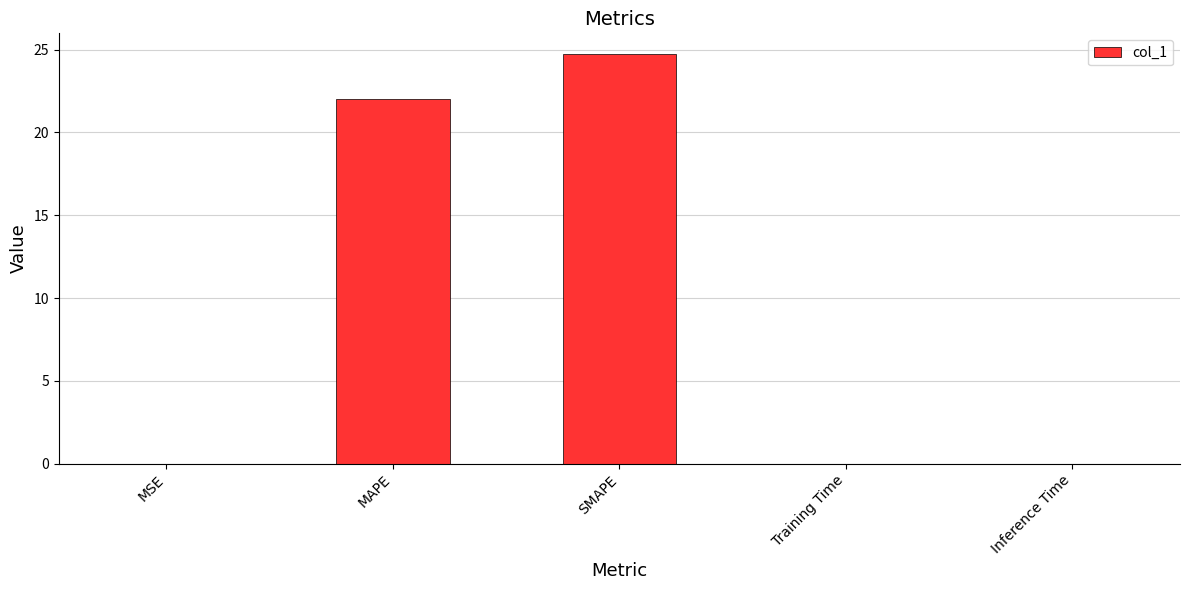

How many series are shown in this chart?

1